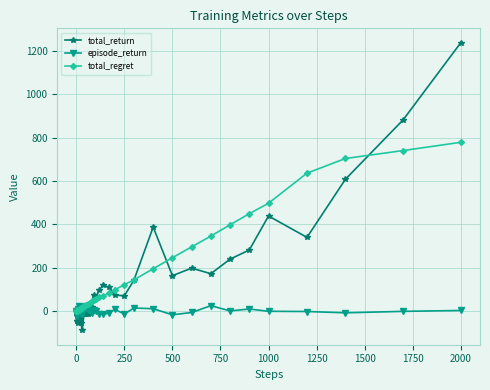

What is the difference between the second highest and second lowest values in the total_regret series?

739.2